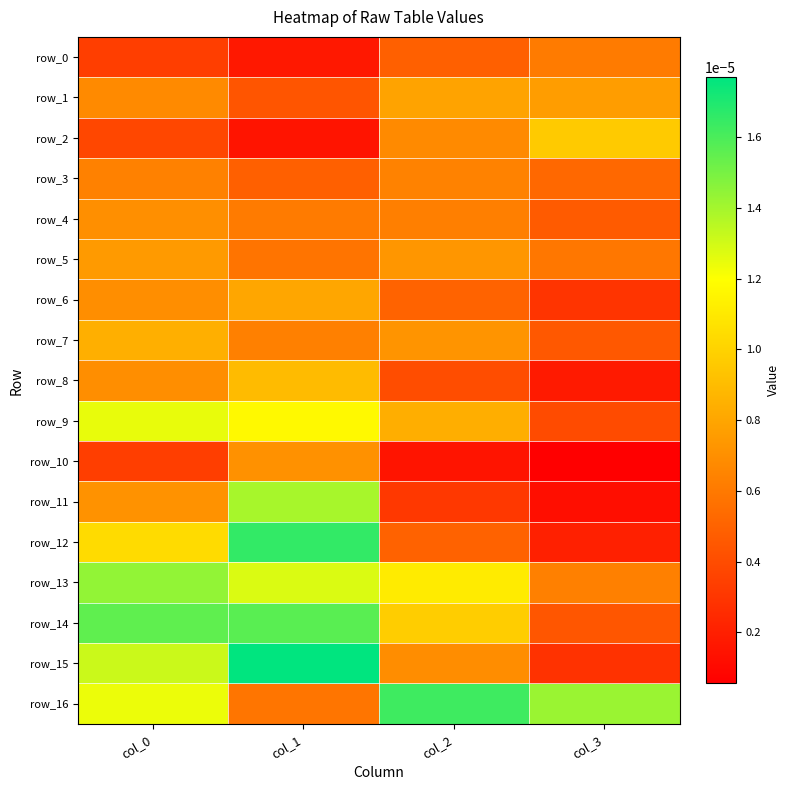

Which label corresponds to the largest value in the chart?

col_1